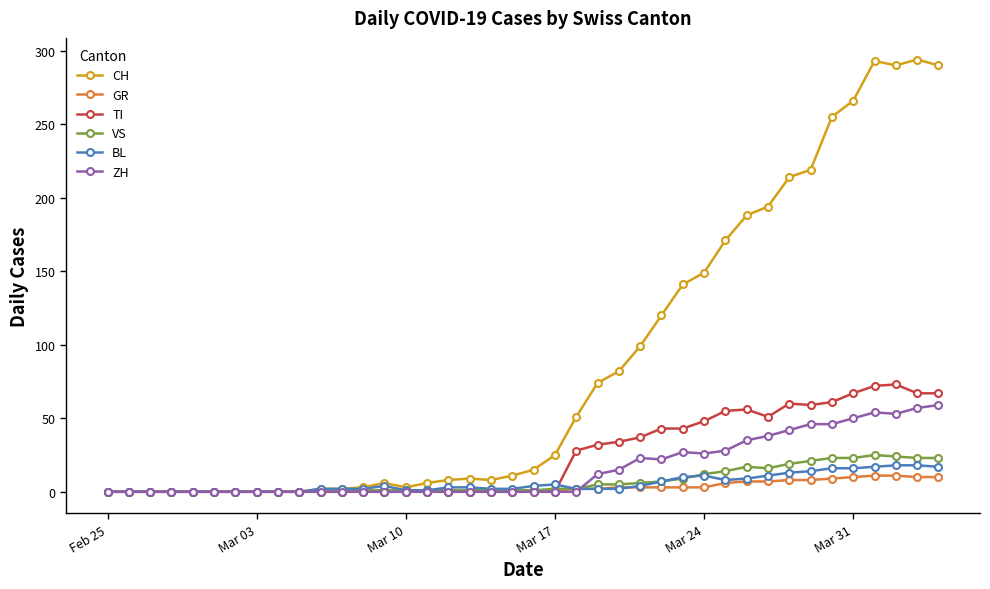

Which series has the widest spread of values?

CH